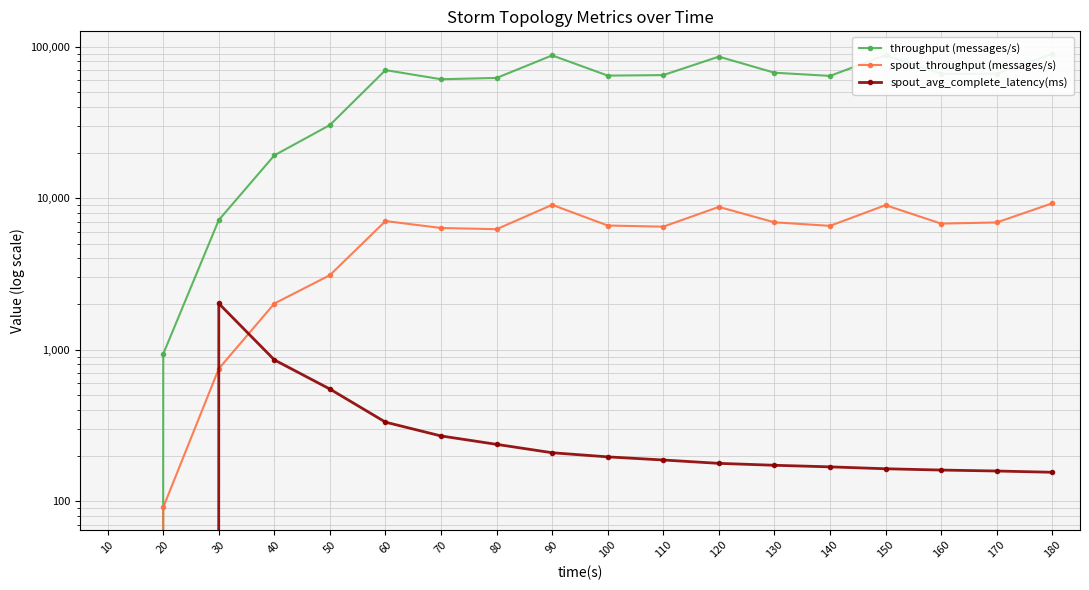

Reading left to right, what are all the values shown in this chart?

throughput (messages/s): 10=0.0	20=937.0	30=7182.0	40=19194.0	50=30439.0	60=70139.0	70=61041.0	80=62261.0	90=87725.0	100=64508.0	110=65007.0	120=86084.0	130=67405.0	140=64223.0	150=88001.0	160=66374.0	170=66390.0	180=89597.0
spout_throughput (messages/s): 10=0.0	20=91.0	30=749.0	40=2017.0	50=3106.0	60=7070.0	70=6361.0	80=6246.0	90=9044.0	100=6602.0	110=6491.0	120=8764.0	130=6934.0	140=6571.0	150=8999.0	160=6800.0	170=6918.0	180=9255.0
spout_avg_complete_latency(ms): 10=0.0	20=0.0	30=2018.1	40=856.3	50=549.4	60=332.2	70=269.4	80=237.1	90=208.7	100=196.0	110=186.9	120=177.6	130=172.5	140=168.4	150=163.6	160=160.4	170=158.1	180=155.1